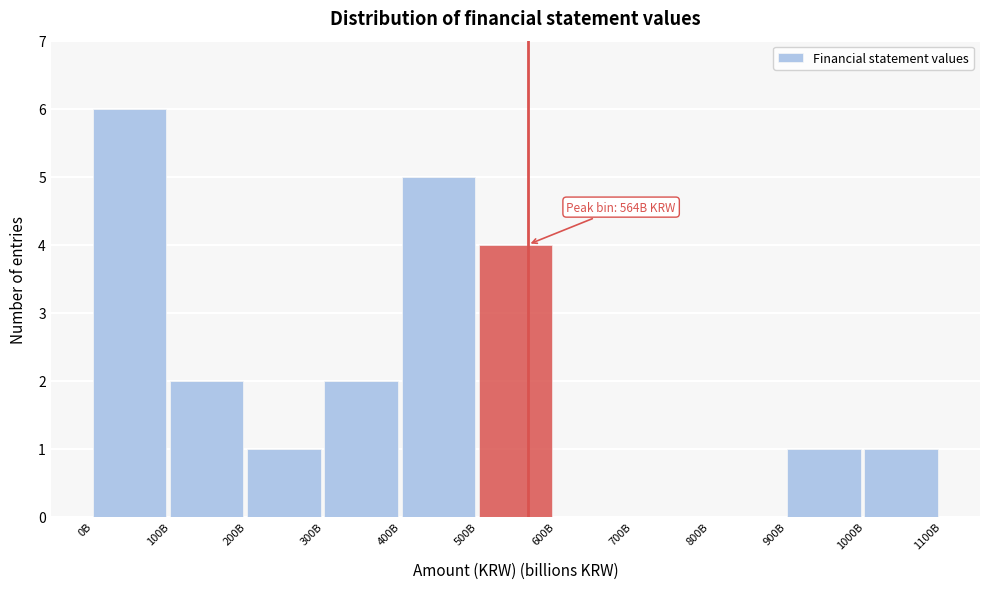

Reading left to right, transcribe all the data shown in this chart.

0B=6	100B=2	200B=1	300B=2	400B=5	500B=4	600B=0	700B=0	800B=0	900B=1	1000B=1